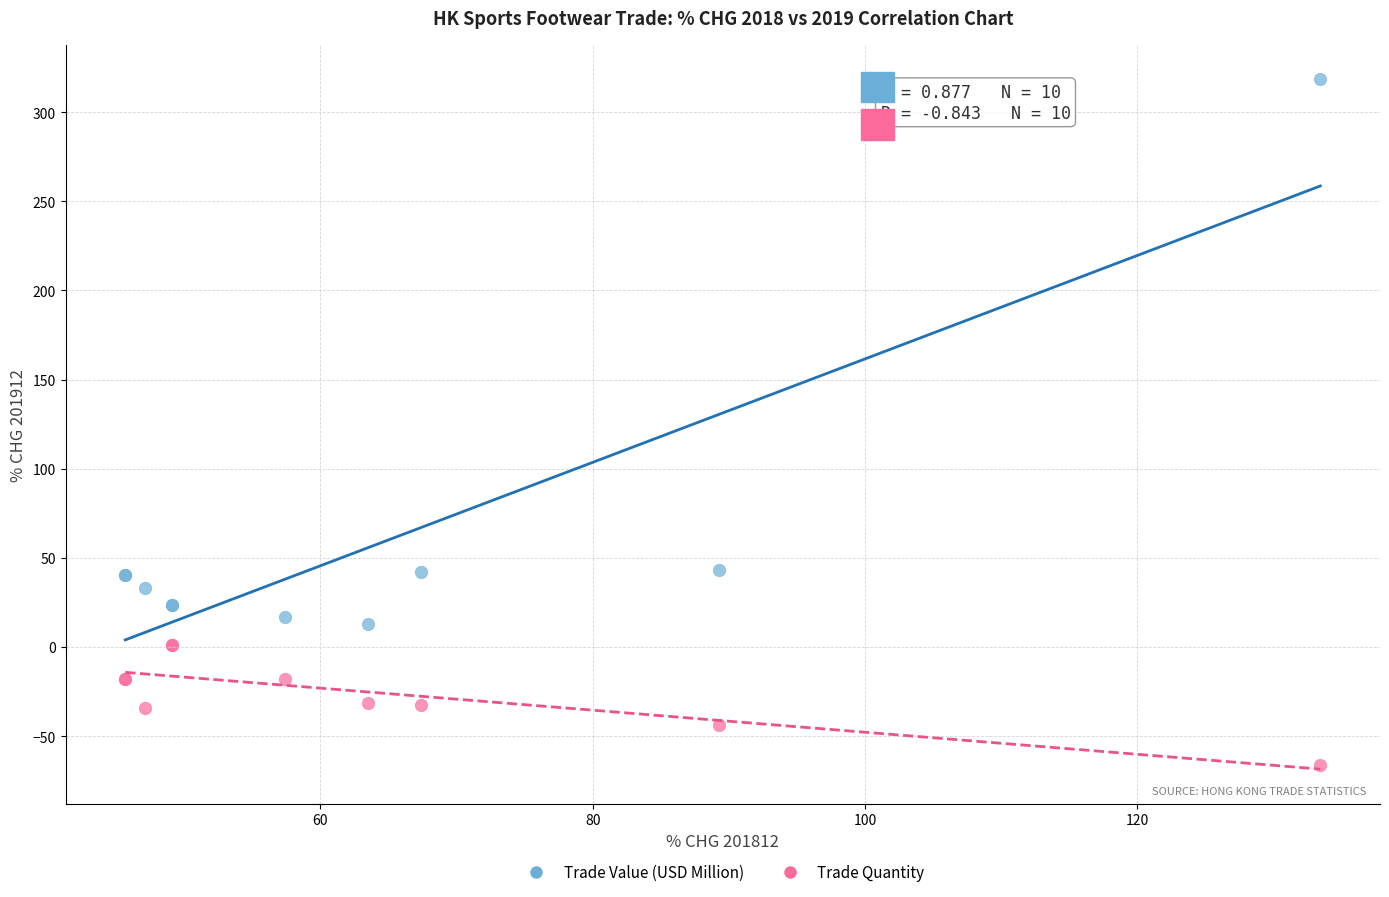

What are all the series names shown in the legend?

Trade Value (USD Million), Trade Quantity